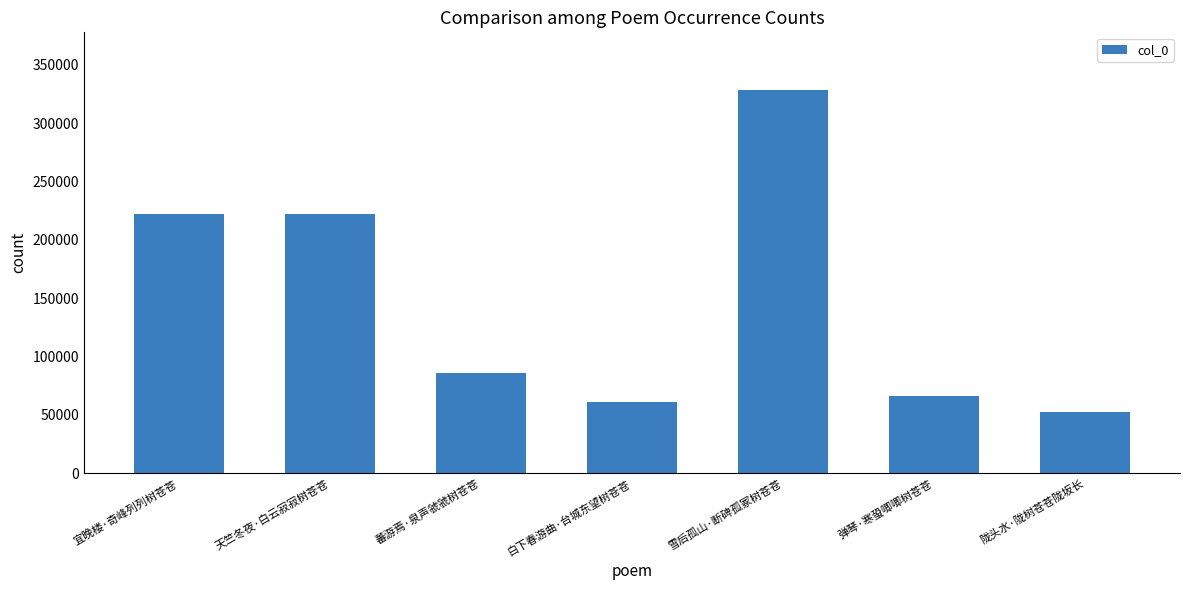

The chart shows a value of 52752 at 陇头水·陇树苍苍陇坂长. True or false?

True